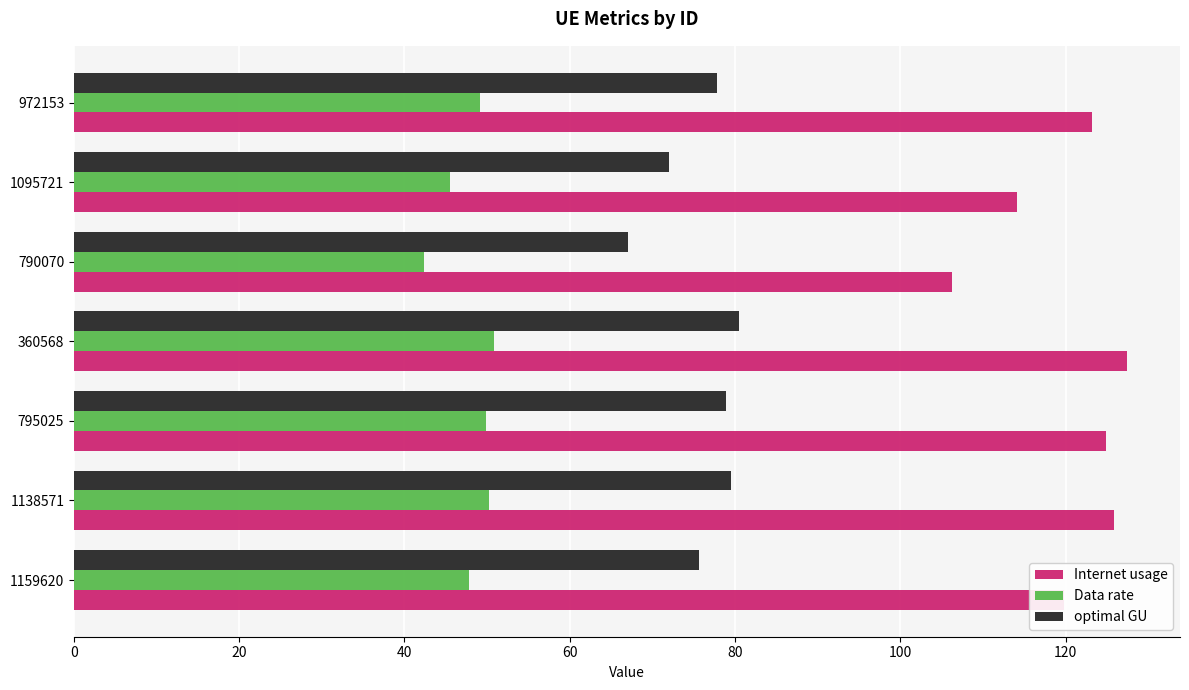

What is the spread (max minus min) of values at 790070?

63.9